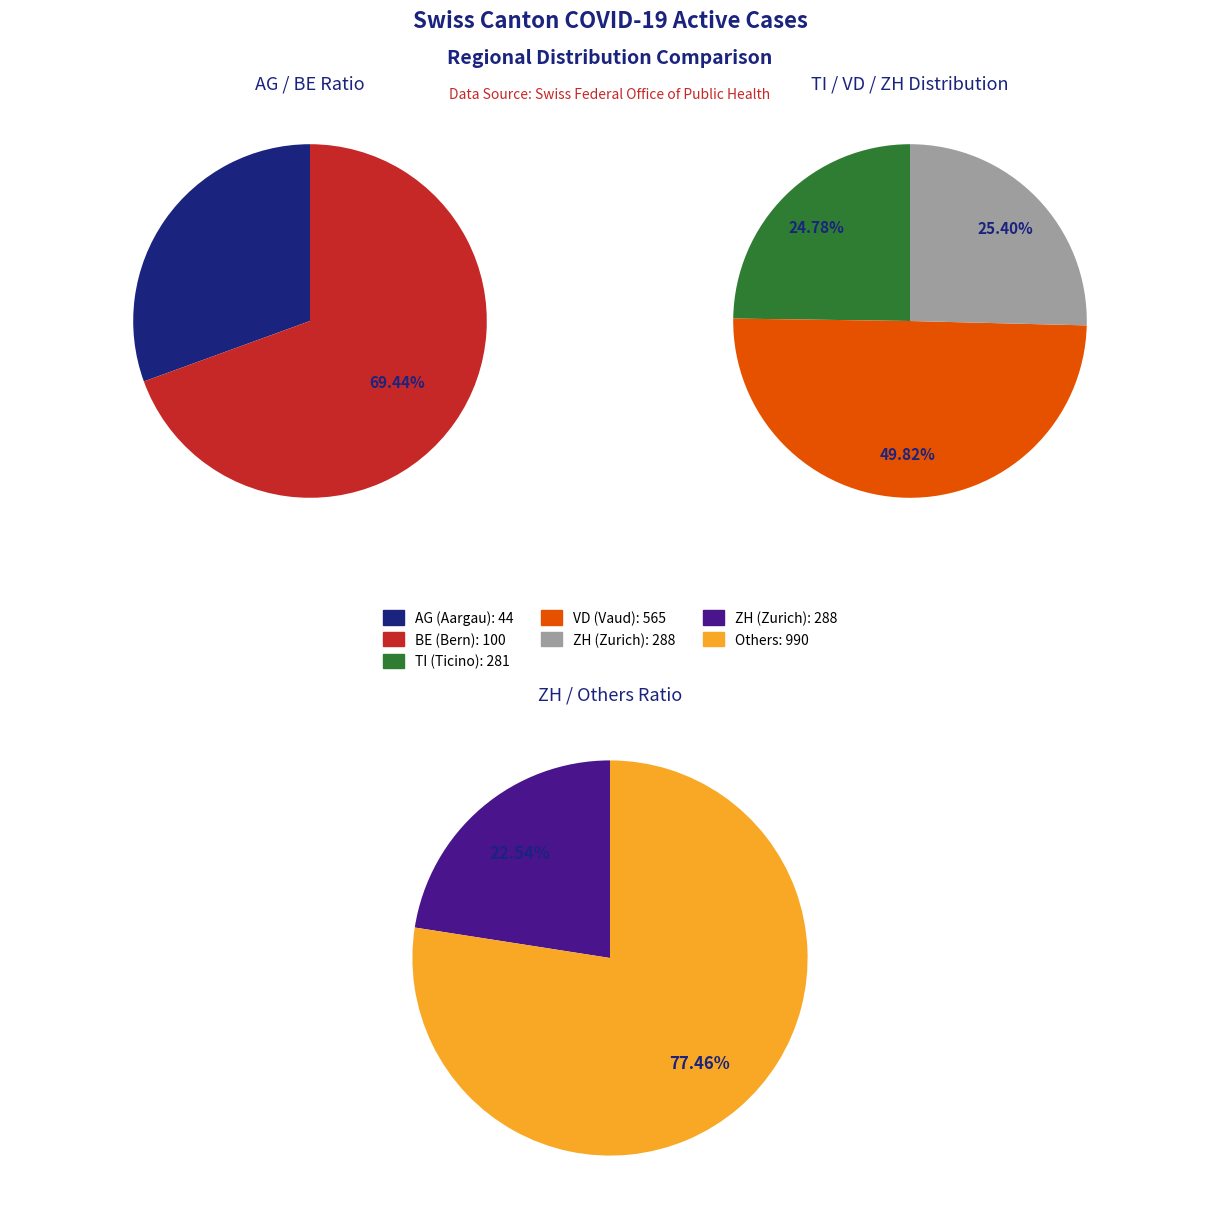

Does any single category account for the majority?

No